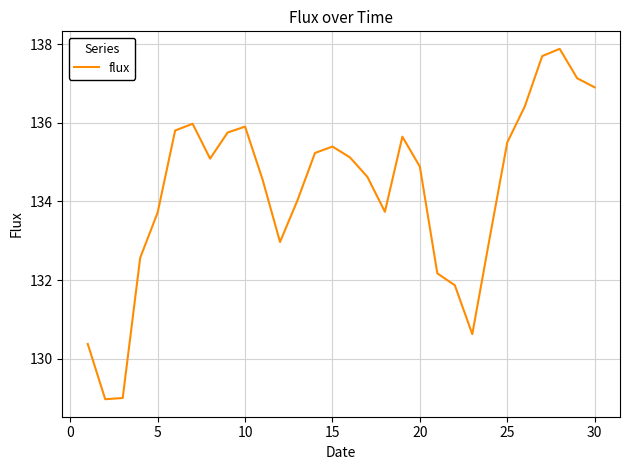

What is the minimum value shown in the chart?

129.0